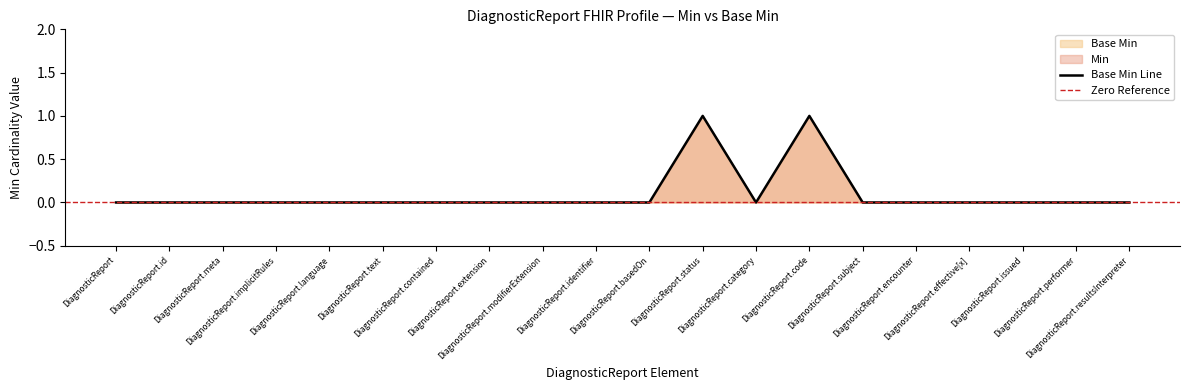

List the labels in order of value, largest first.

DiagnosticReport.status, DiagnosticReport.code, DiagnosticReport, DiagnosticReport.id, DiagnosticReport.meta, DiagnosticReport.implicitRules, DiagnosticReport.language, DiagnosticReport.text, DiagnosticReport.contained, DiagnosticReport.extension, DiagnosticReport.modifierExtension, DiagnosticReport.identifier, DiagnosticReport.basedOn, DiagnosticReport.category, DiagnosticReport.subject, DiagnosticReport.encounter, DiagnosticReport.effective[x], DiagnosticReport.issued, DiagnosticReport.performer, DiagnosticReport.resultsInterpreter